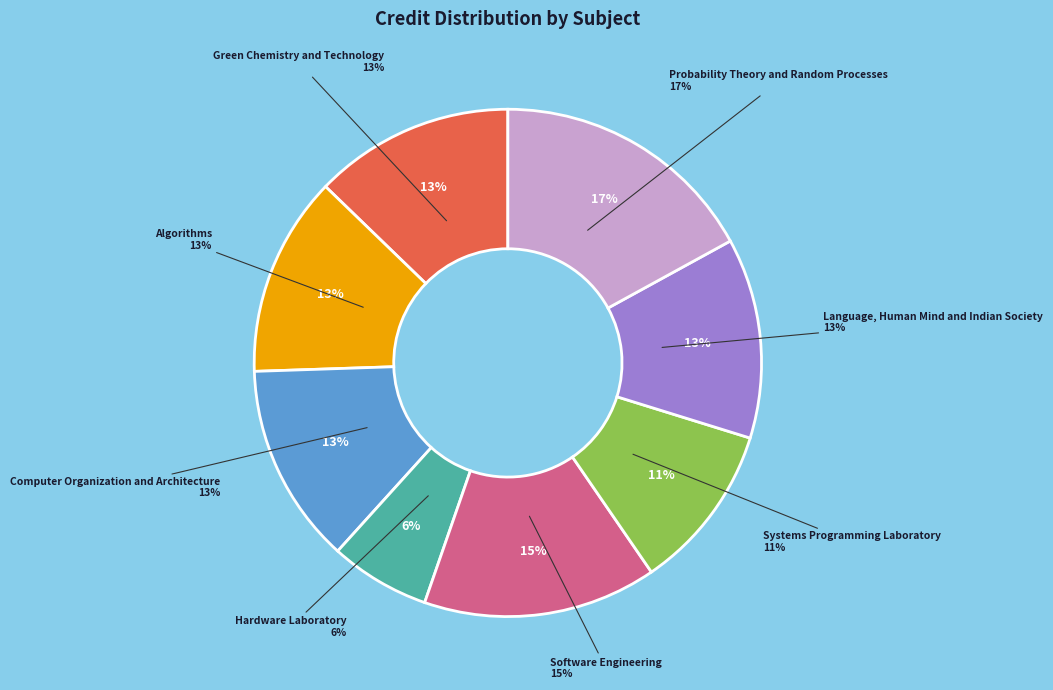

How much of the chart is everything except Probability Theory and Random Processes?

83.0%